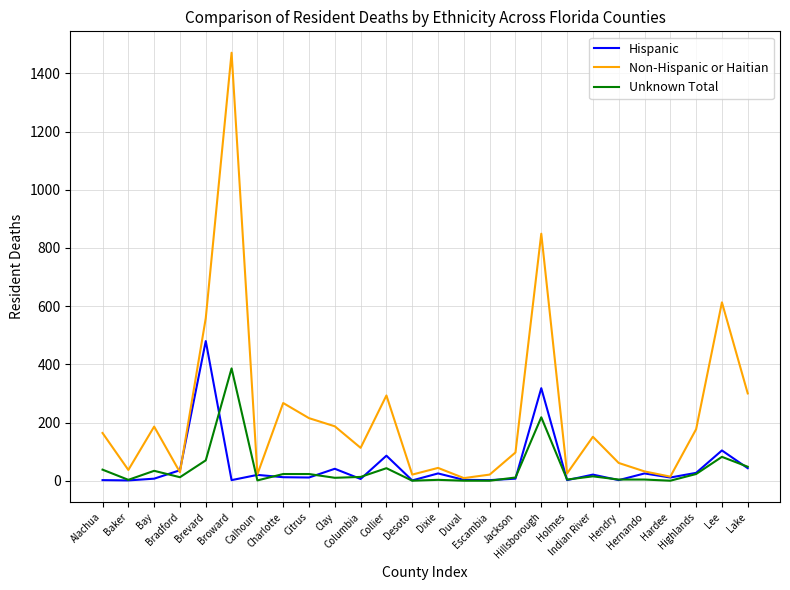

What are all the series names shown in the legend?

Hispanic, Non-Hispanic or Haitian, Unknown Total